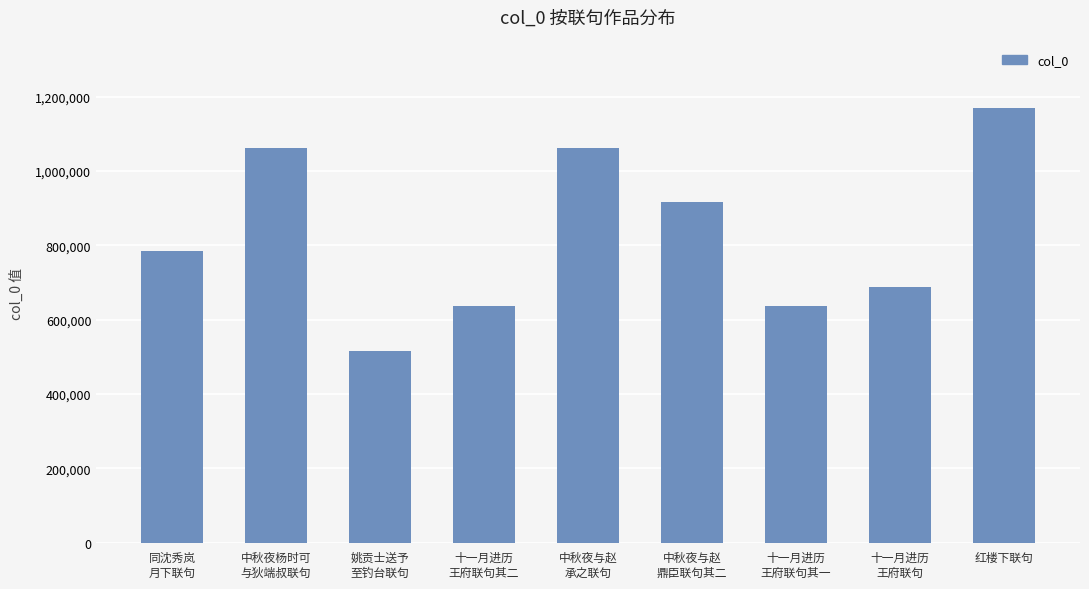

Is it true that the value at 中秋夜与赵
承之联句 is 1063026?

True